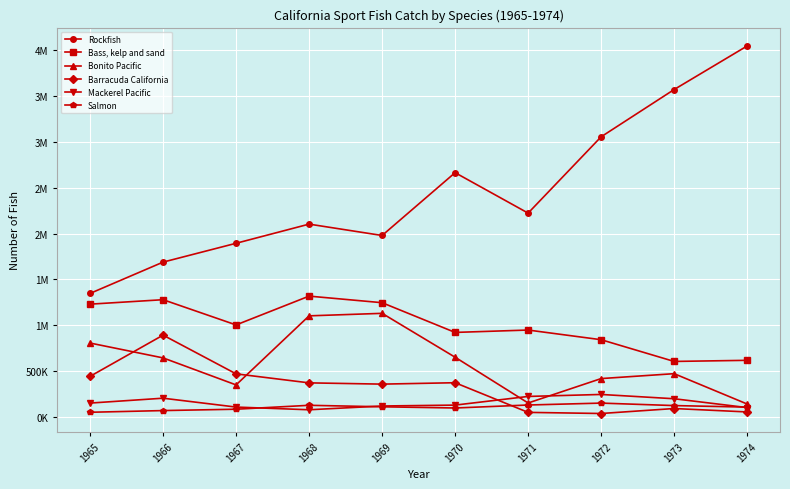

Reading right to left, extract all data points from this chart.

Rockfish: 1974=4045122	1973=3570244	1972=3054959	1971=2222943	1970=2663882	1969=1978981	1968=2102859	1967=1894057	1966=1688718	1965=1347430
Bass, kelp and sand: 1974=618034	1973=605879	1972=842681	1971=948121	1970=922260	1969=1246175	1968=1317963	1967=1003914	1966=1278939	1965=1230313
Bonito Pacific: 1974=141619	1973=472451	1972=418984	1971=152795	1970=651898	1969=1130241	1968=1102936	1967=349952	1966=644415	1965=806322
Barracuda California: 1974=55284	1973=92483	1972=38243	1971=50474	1970=373801	1969=358518	1968=372246	1967=470480	1966=892697	1965=443304
Mackerel Pacific: 1974=102619	1973=199104	1972=245882	1971=224223	1970=129770	1969=120036	1968=78933	1967=108366	1966=205090	1965=151896
Salmon: 1974=107942	1973=124676	1972=151595	1971=130812	1970=98301	1969=111389	1968=127584	1967=84946	1966=70151	1965=51677